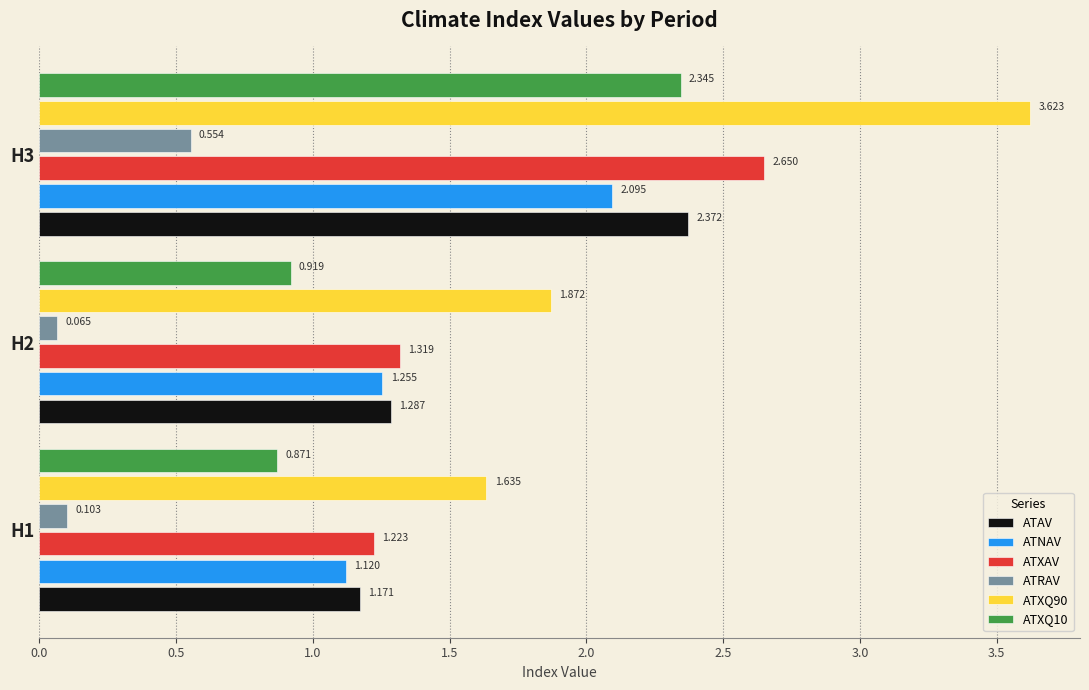

Is the value of ATXQ90 at H2 greater than the value of ATXQ10 at H1?

Yes